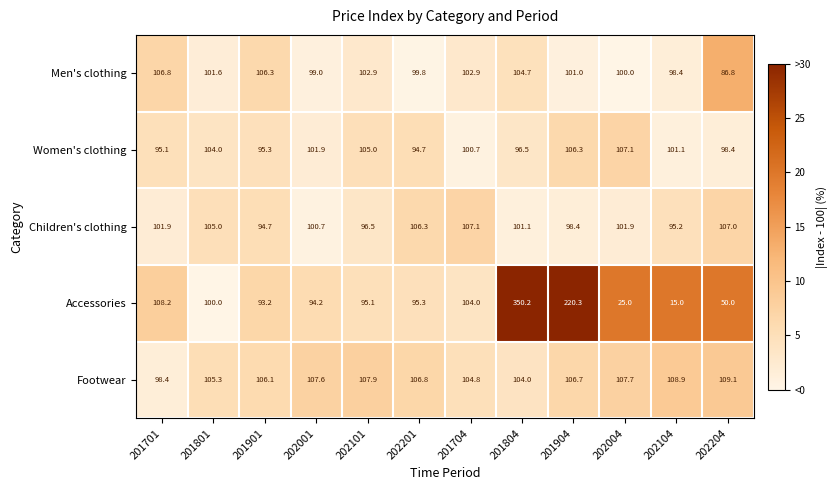

What is the sum of all Men's clothing values?

1210.2